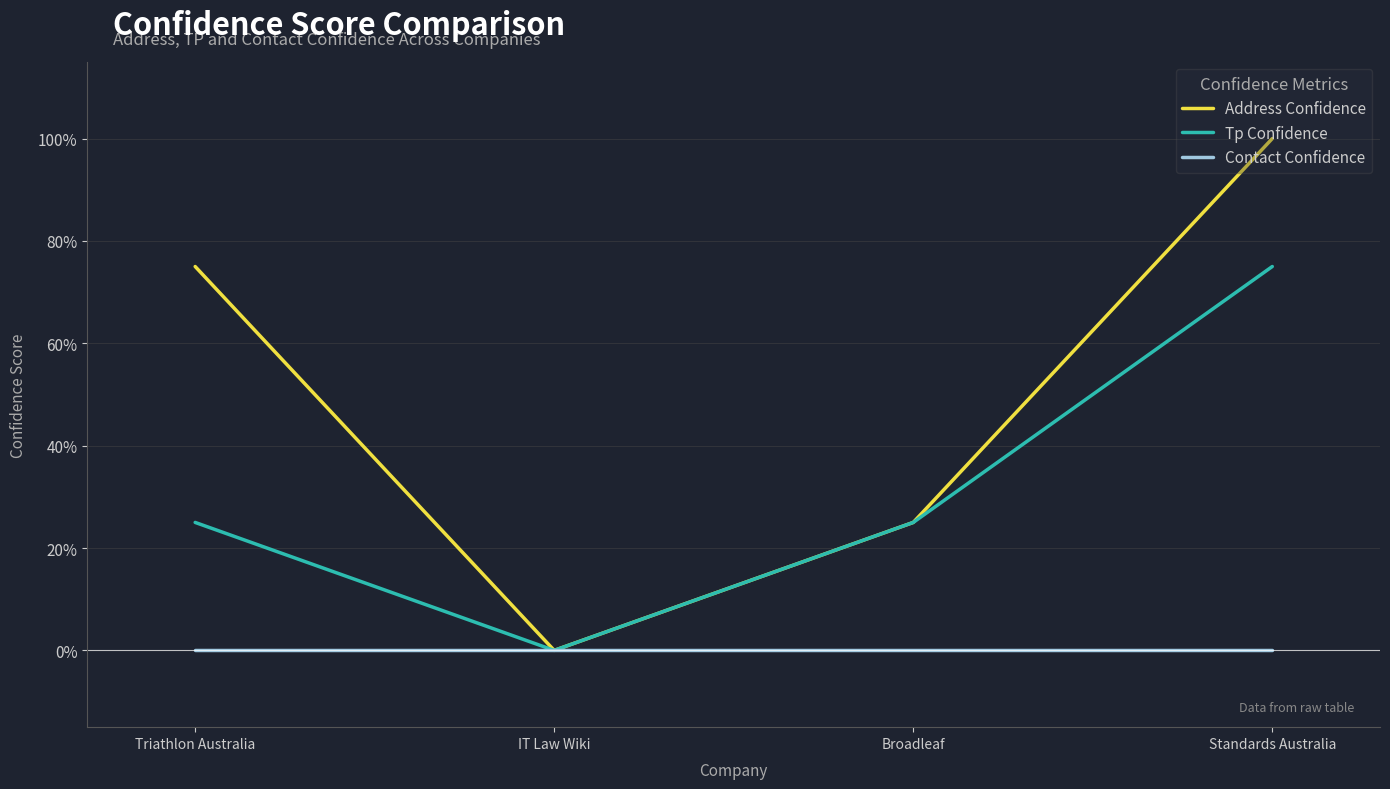

What are all the series names shown in the legend?

Address Confidence, Tp Confidence, Contact Confidence